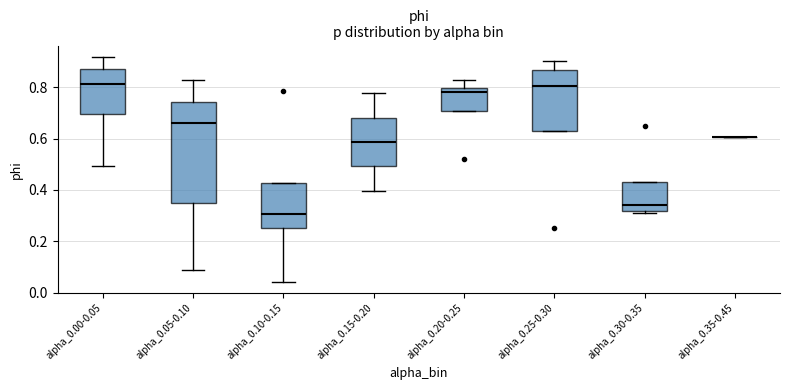

Reading left to right, transcribe this box plot: for each box, give where its median line is, the range the box spans, and where its two whiskers end, as read against the y-axis. The values are not printed on the chart, so give them approximately, as read against the axis.

alpha_0.00-0.05: median 0.82, box 0.70 to 0.86, whiskers 0.50 to 0.92
alpha_0.05-0.10: median 0.66, box 0.34 to 0.74, whiskers 0.08 to 0.82
alpha_0.10-0.15: median 0.30, box 0.26 to 0.42, whiskers 0.04 to 0.42
alpha_0.15-0.20: median 0.58, box 0.50 to 0.68, whiskers 0.40 to 0.78
alpha_0.20-0.25: median 0.78, box 0.70 to 0.80, whiskers 0.70 to 0.82
alpha_0.25-0.30: median 0.80, box 0.62 to 0.86, whiskers 0.62 to 0.90
alpha_0.30-0.35: median 0.34, box 0.32 to 0.44, whiskers 0.30 to 0.44
alpha_0.35-0.45: box collapsed to a line at 0.60, whiskers 0.60 to 0.60